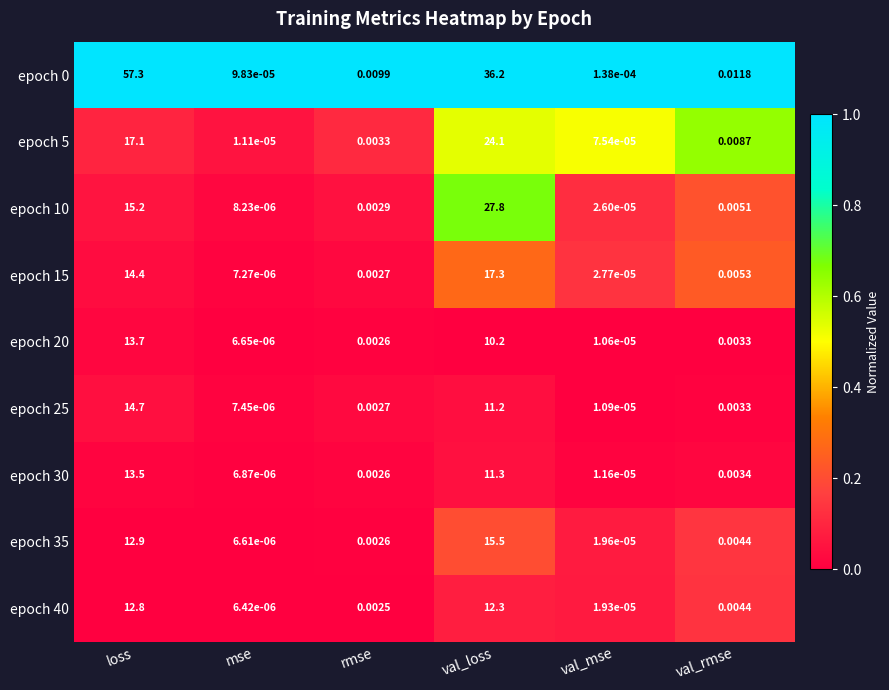

At which category is the sum across all series the highest?

loss